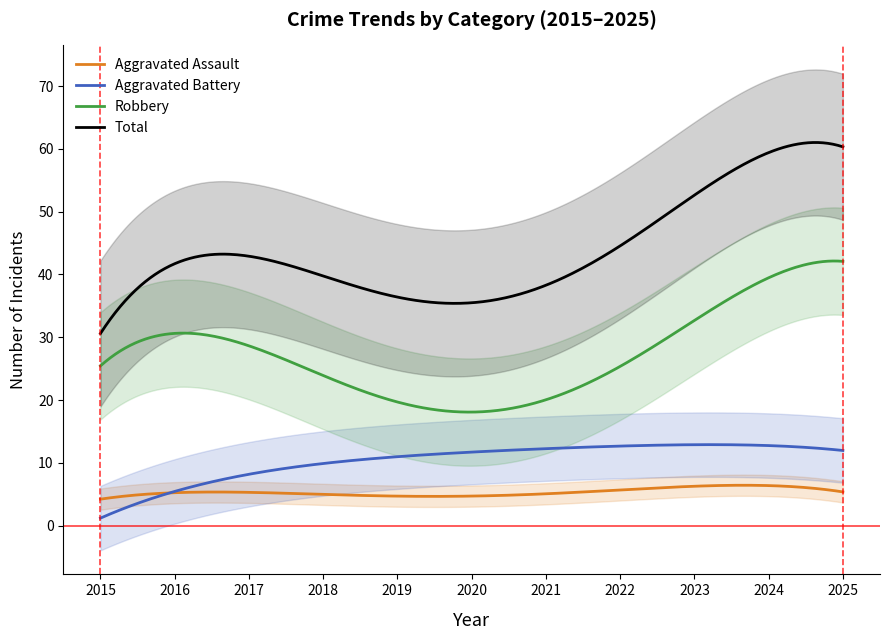

Is the value of Robbery at 2025 greater than the value of Aggravated Battery at 2019?

Yes